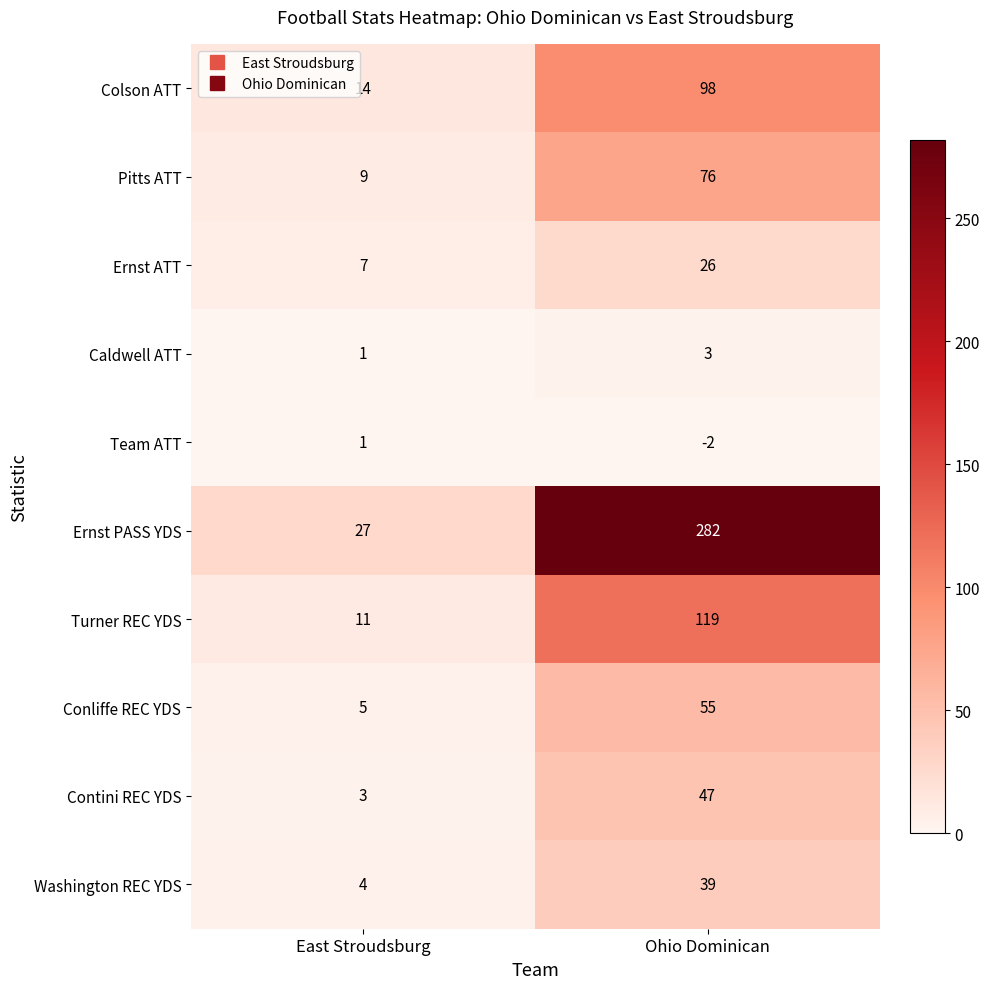

What is the difference between the maximum and minimum values in the Conliffe REC YDS series?

50